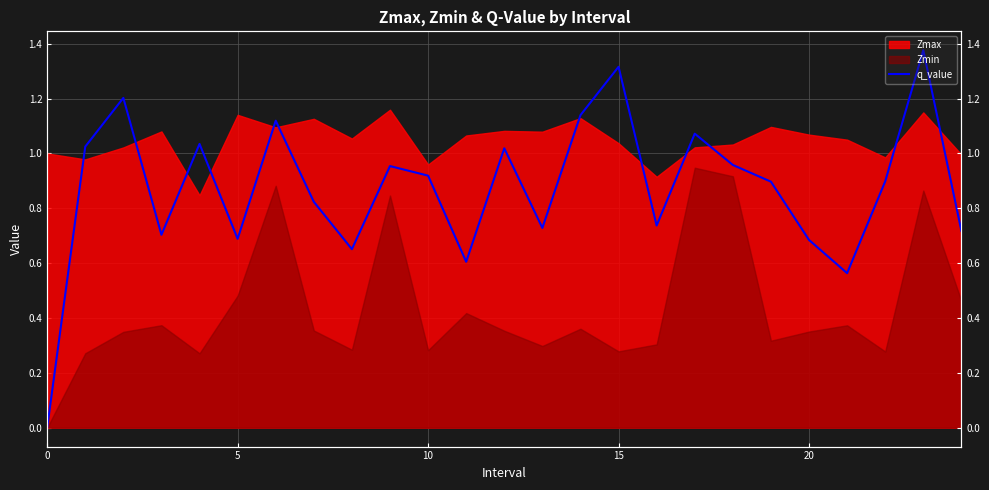

Which category has the highest value across all series?

23